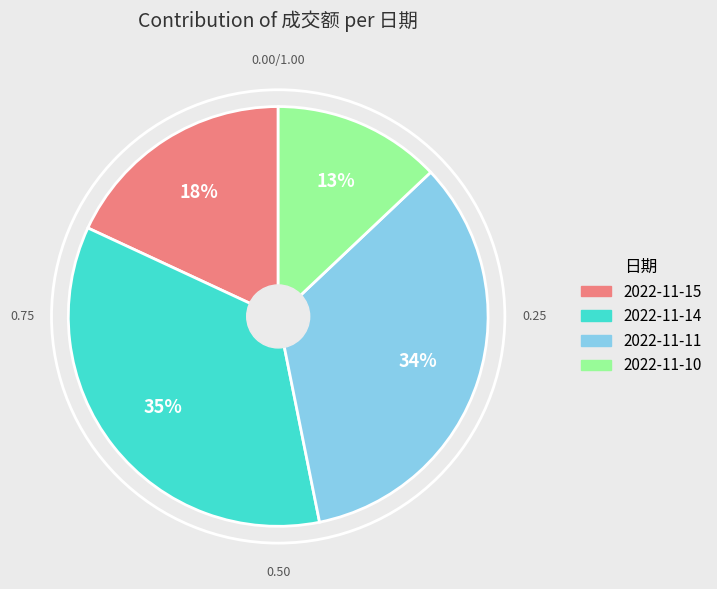

Does 2022-11-14 account for over 50% of the chart?

No